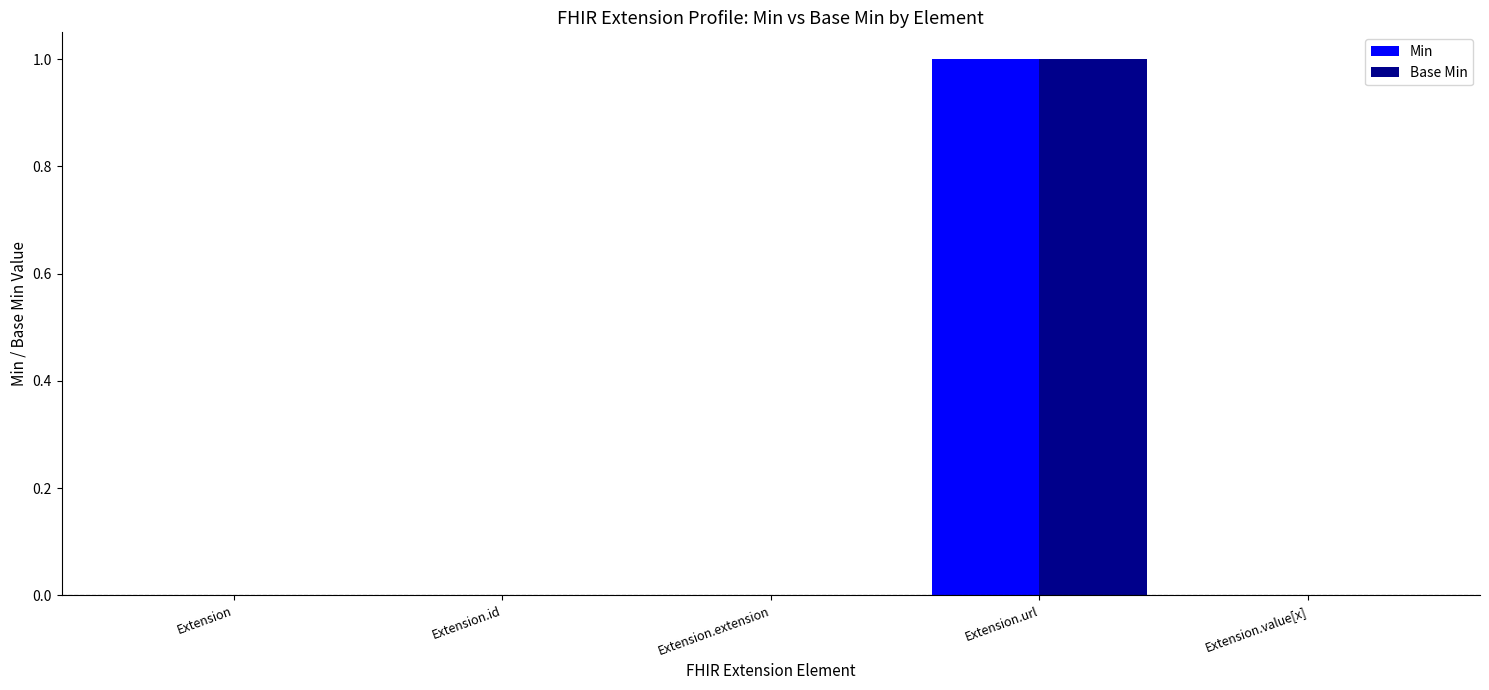

At which category is the sum across all series the highest?

Extension.url